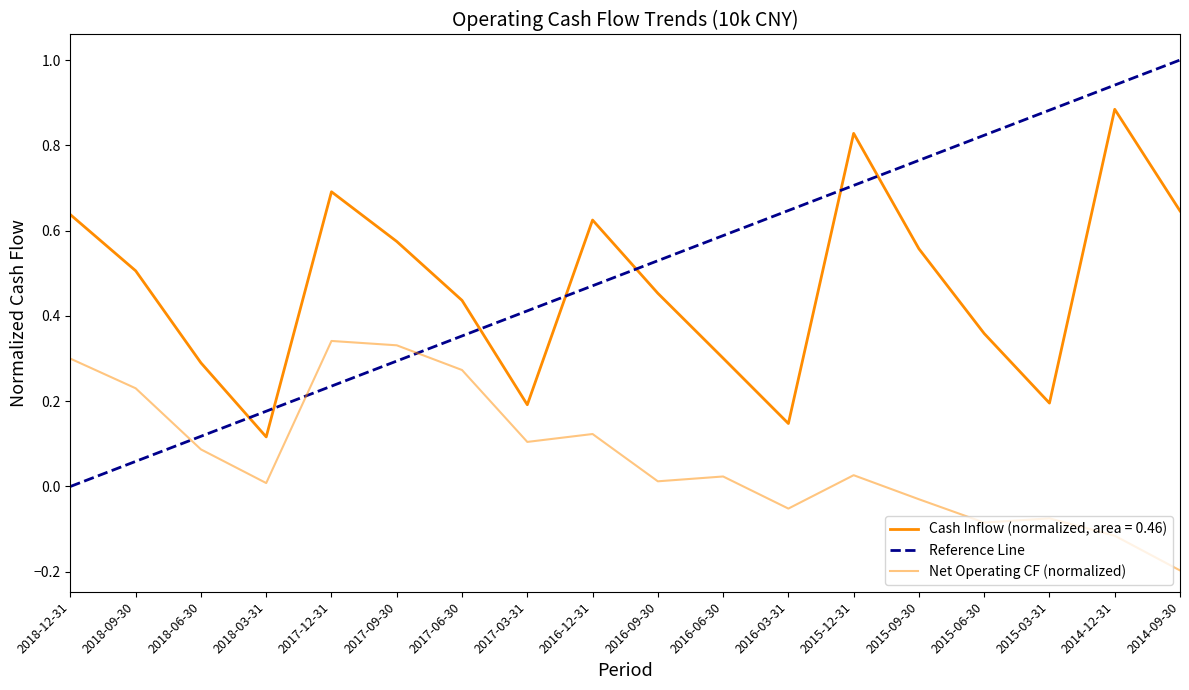

How many lines are shown in the chart?

3